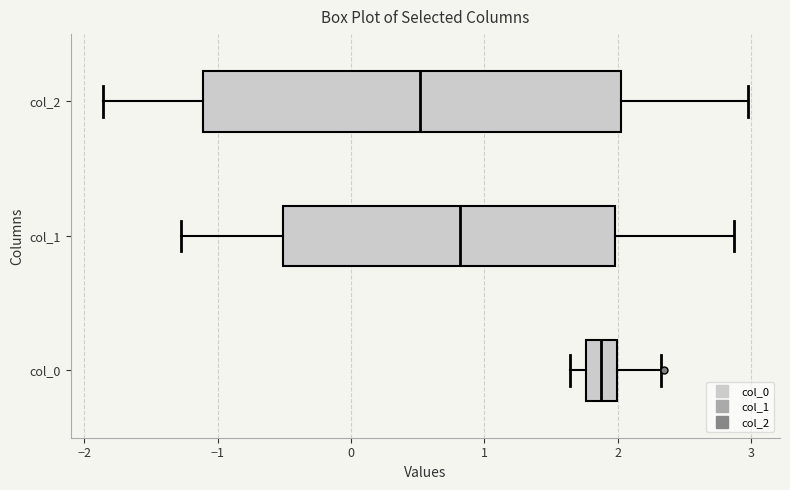

Reading bottom to top, transcribe this box plot: for each box, give where its median line is, the range the box spans, and where its two whiskers end, as read against the x-axis. The values are not printed on the chart, so give them approximately, as read against the axis.

col_0: median 1.9, box 1.8 to 2.0, whiskers 1.6 to 2.3
col_1: median 0.8, box -0.5 to 2.0, whiskers -1.3 to 2.9
col_2: median 0.5, box -1.1 to 2.0, whiskers -1.9 to 3.0